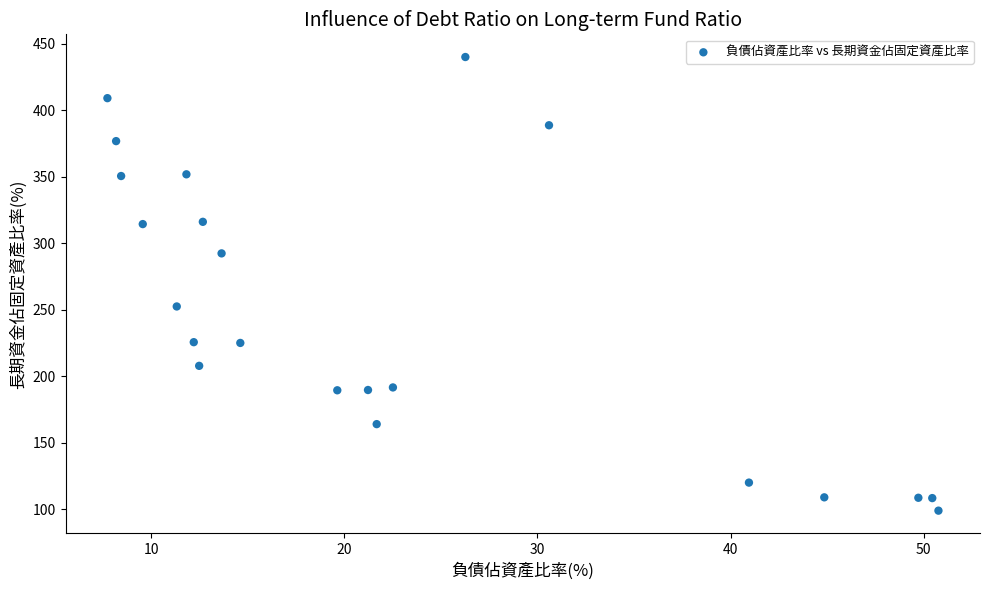

What Y value in the scatter plot is closest to 269?

252.5